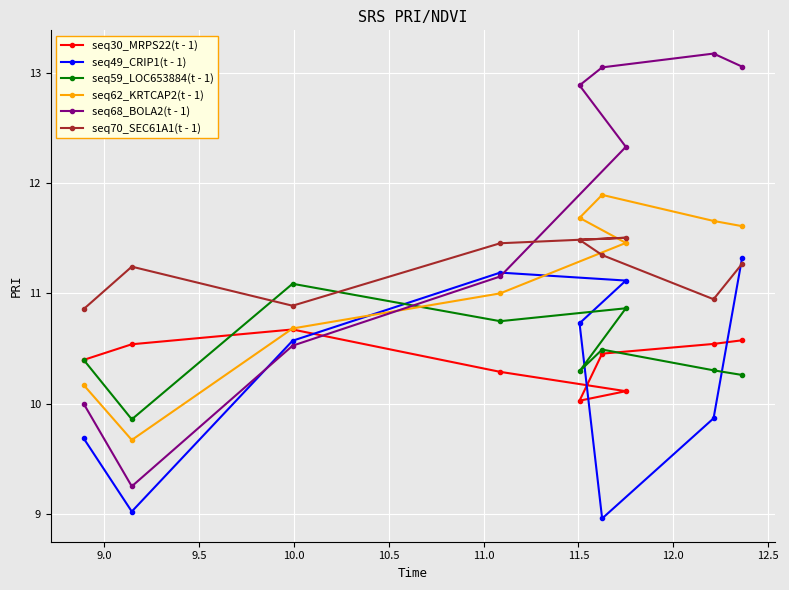

True or false: seq62_KRTCAP2(t - 1) and seq68_BOLA2(t - 1) cross at least once.

True